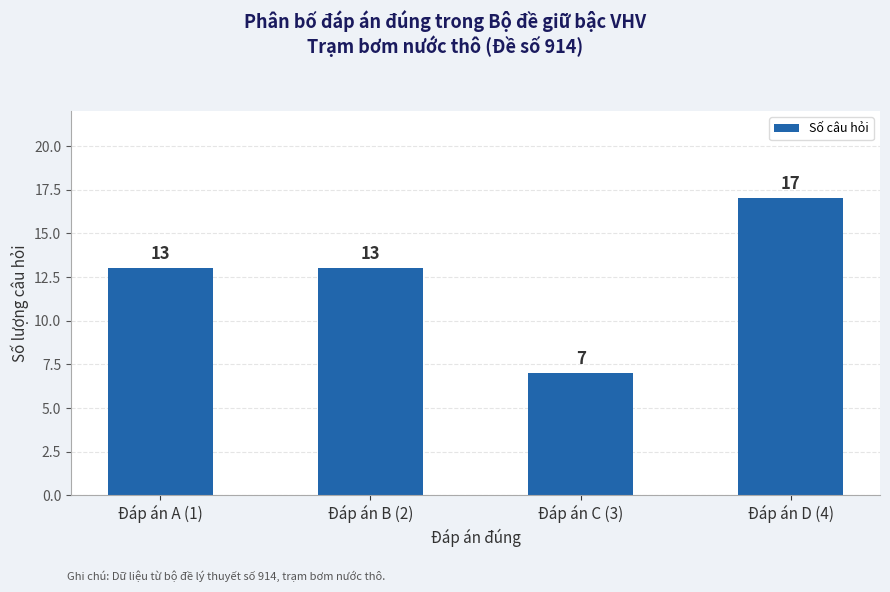

What position from the right is Đáp án A (1)?

4